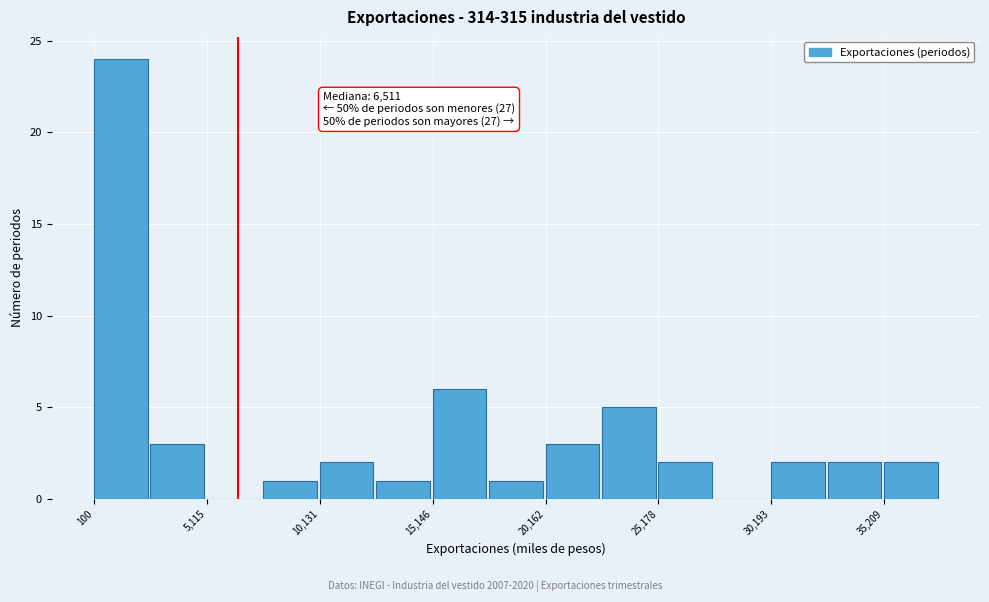

Read against the x-axis, roughly where is the centre of the tallest bar?

1000